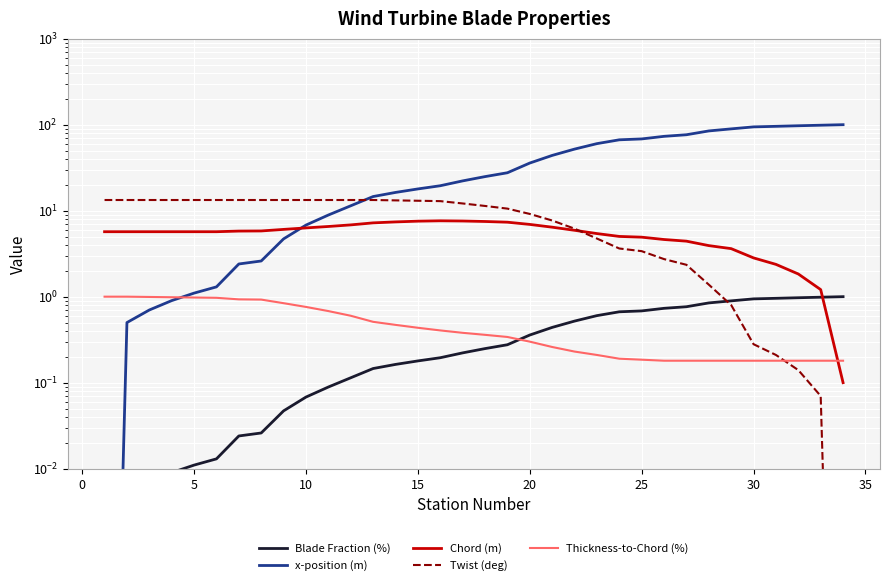

How many intersections are there between Chord (m) and Twist (deg)?

1